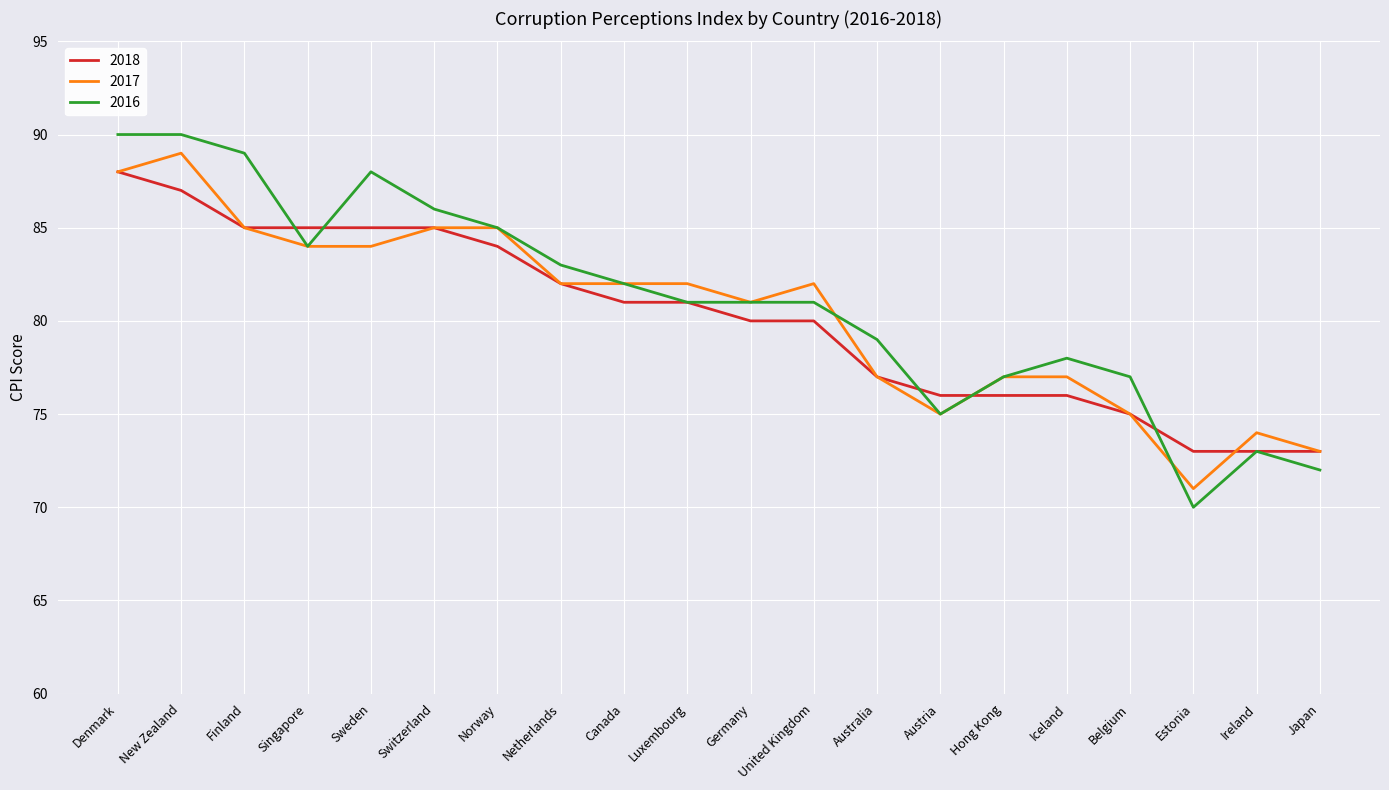

True or false: 2017 has a value of 49 at Netherlands.

False